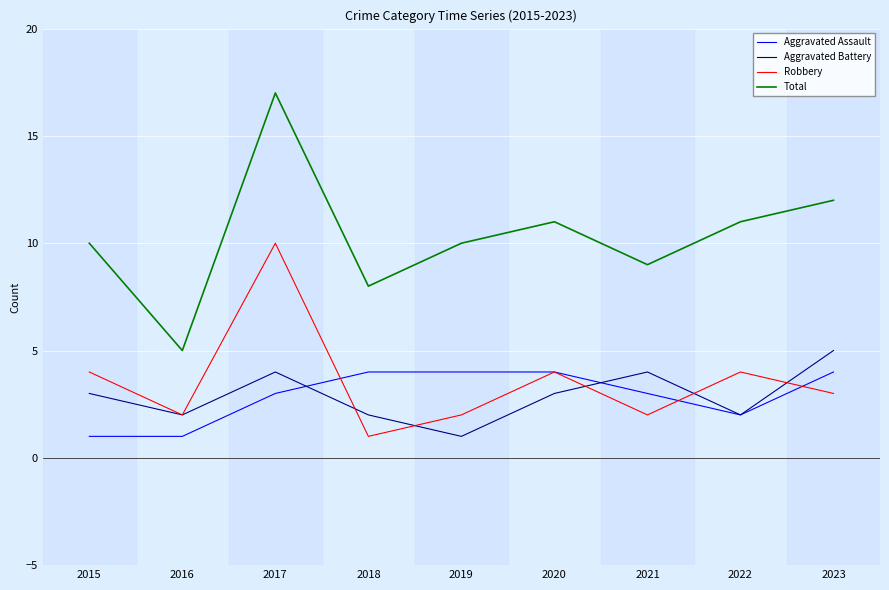

What is the lowest value of the Total series?

5